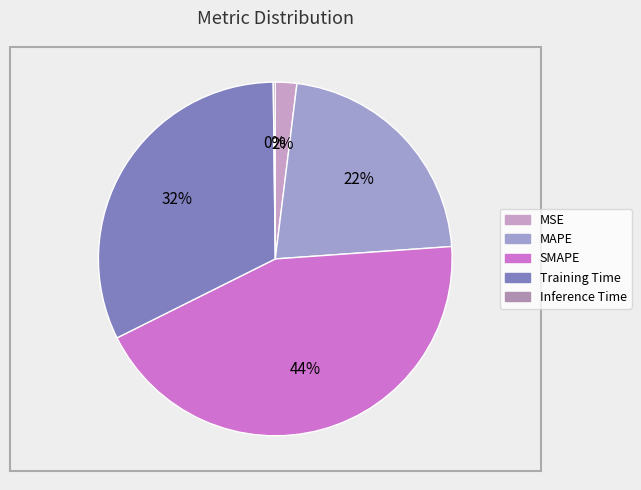

The MSE slice represents 15% of the pie. True or false?

False